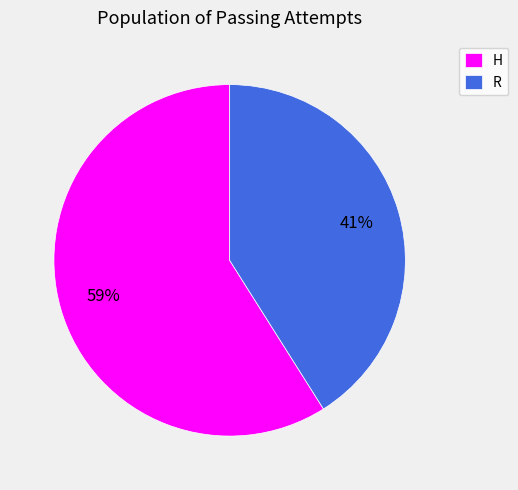

Rank the categories by value from highest to lowest.

H, R